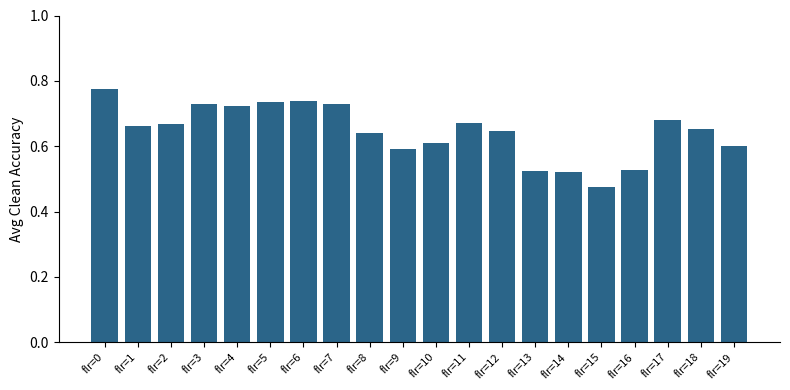

Which label corresponds to the largest value in the chart?

flr=0